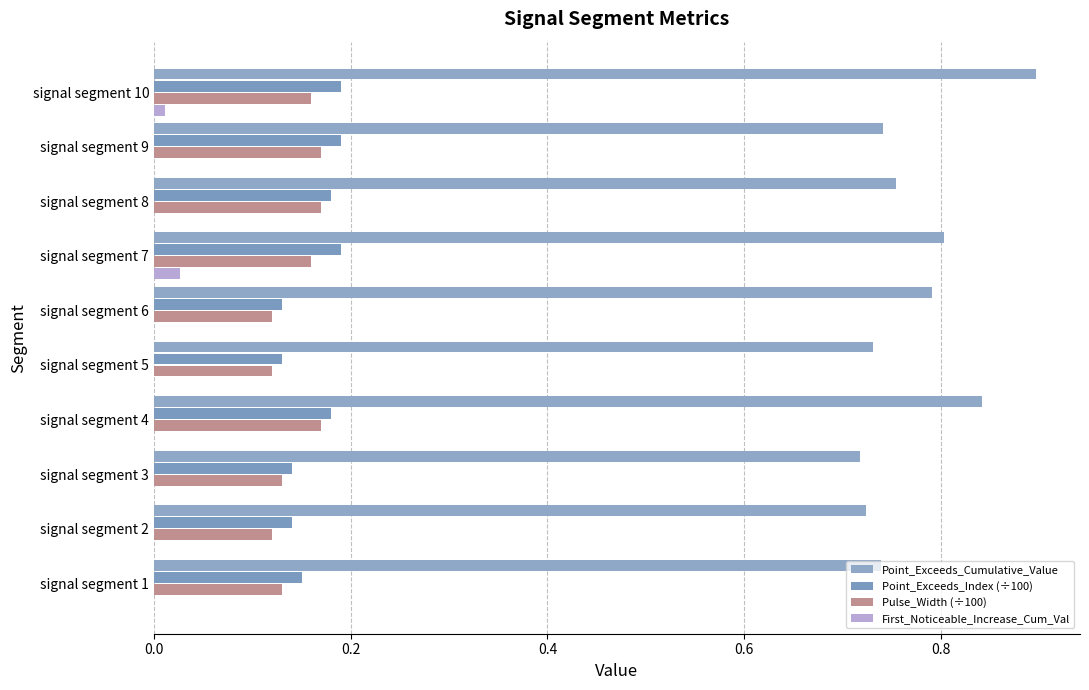

How many distinct data groups are displayed?

4